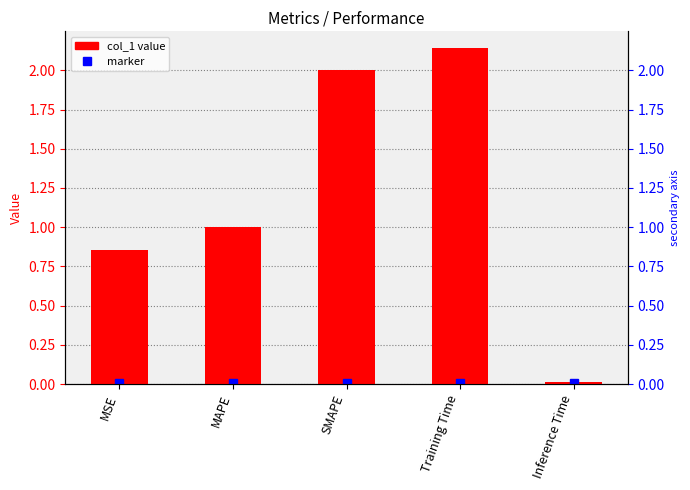

How many distinct data groups are displayed?

1